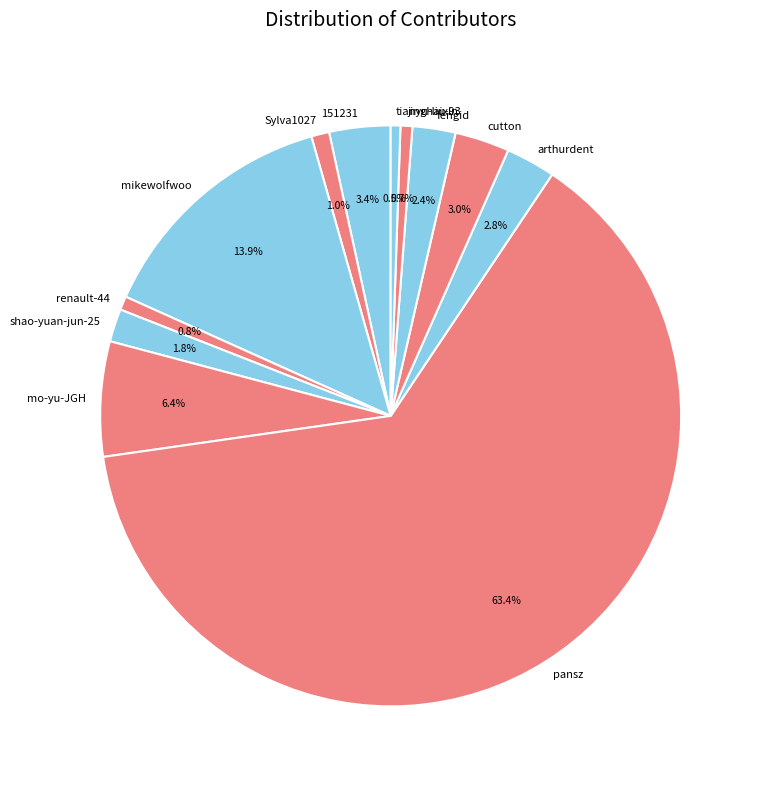

Does mo-yu-JGH account for over 50% of the chart?

No